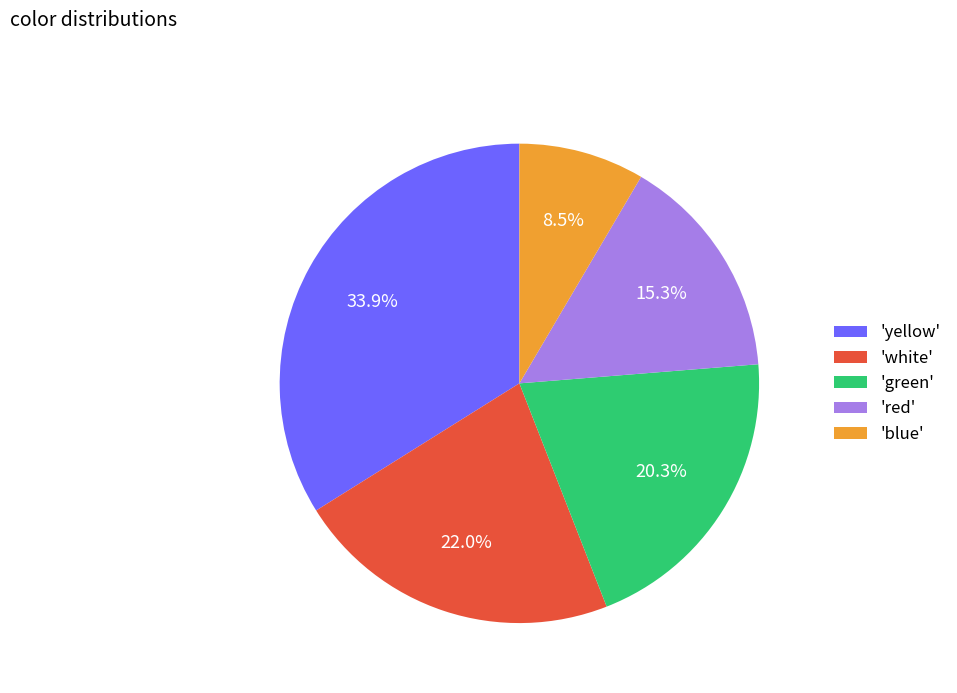

Approximately how many times larger is the value at 'yellow' compared to 'red'?

2.2